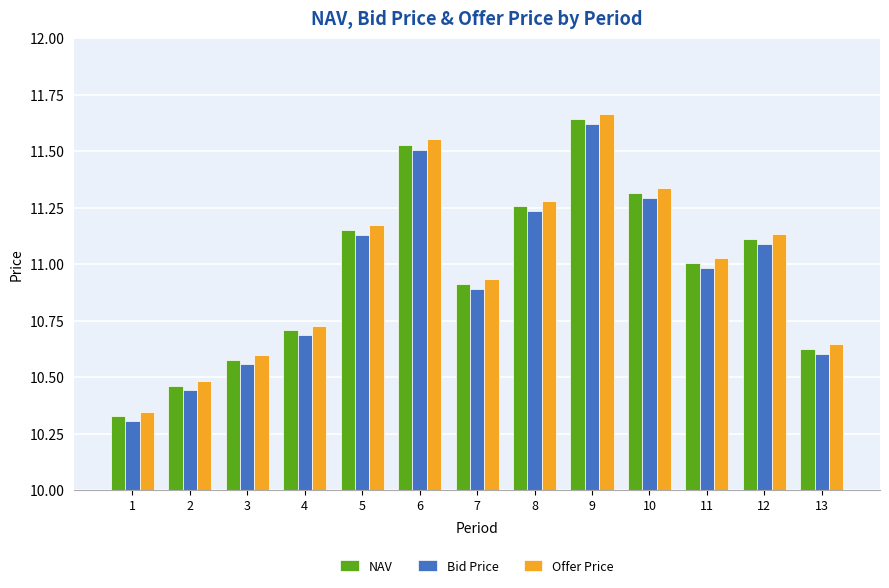

How many data points does each series have?

13